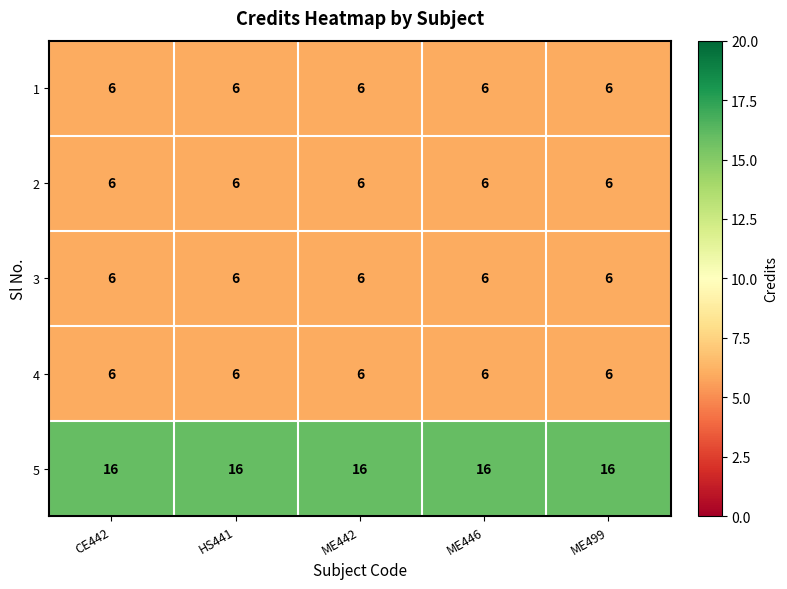

At how many categories does at least one series exceed 15?

5